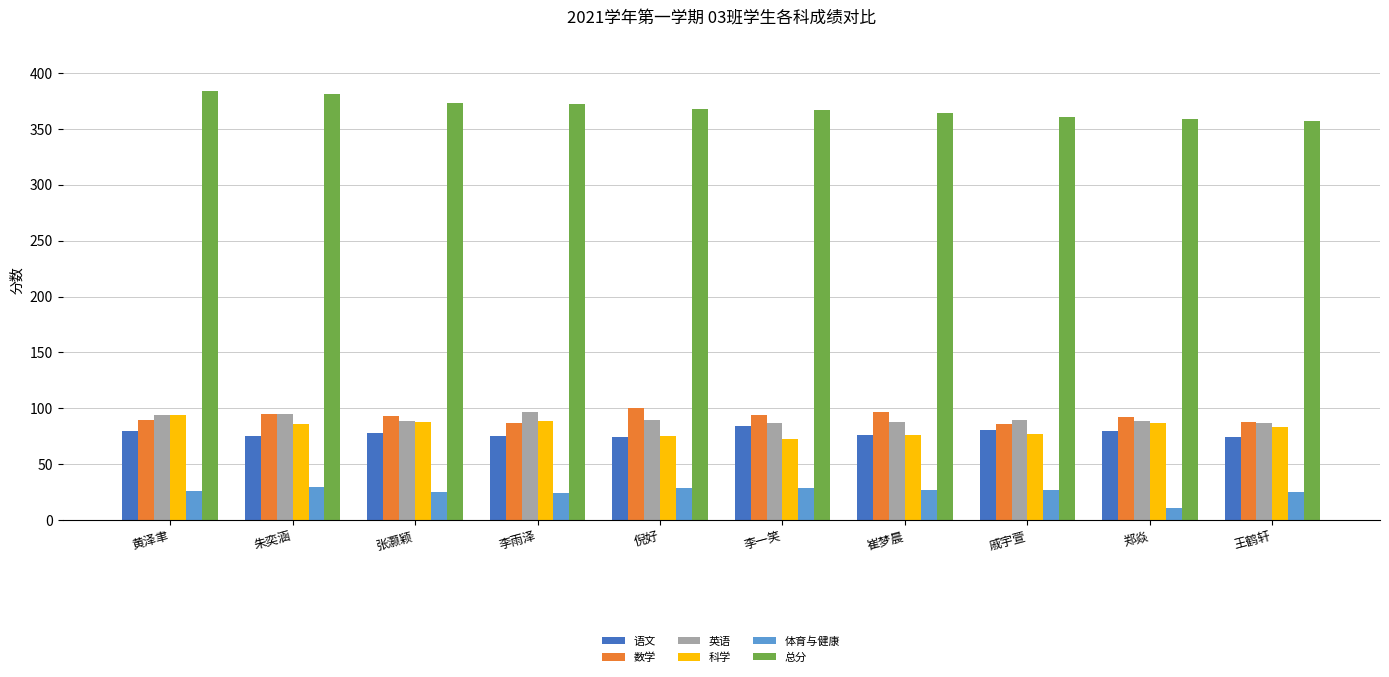

True or false: 语文 has a value of 42.5 at 张灏颖.

False